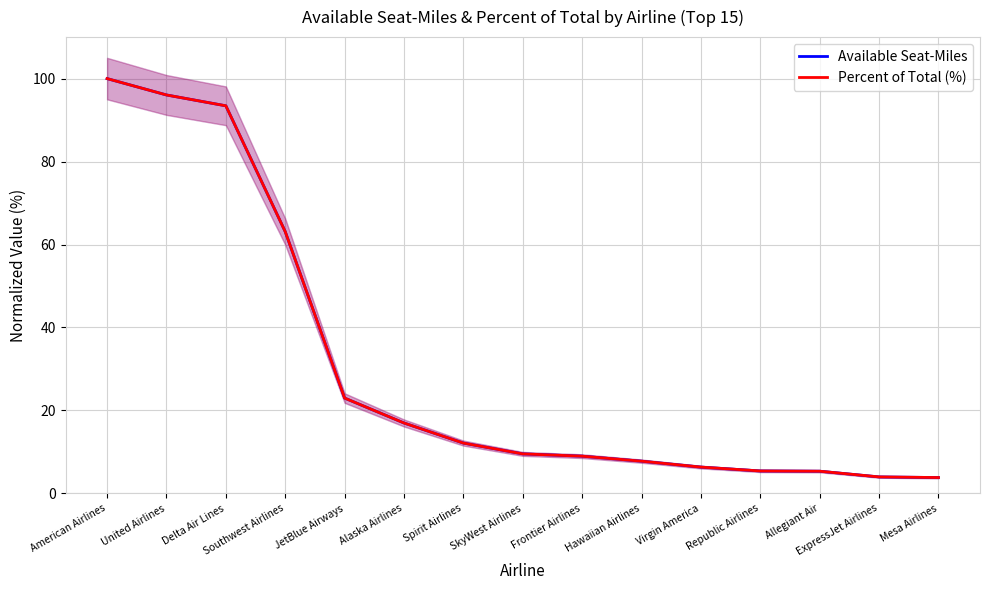

Reading right to left, list all the values displayed in this chart.

Available Seat-Miles: 3.8	4.0	5.4	5.4	6.4	7.8	9.0	9.5	12.1	17.0	23.0	63.1	93.4	96.1	100.0
Percent of Total (%): 3.8	4.0	5.4	5.4	6.4	7.8	9.0	9.5	12.1	17.0	23.0	63.1	93.4	96.1	100.0